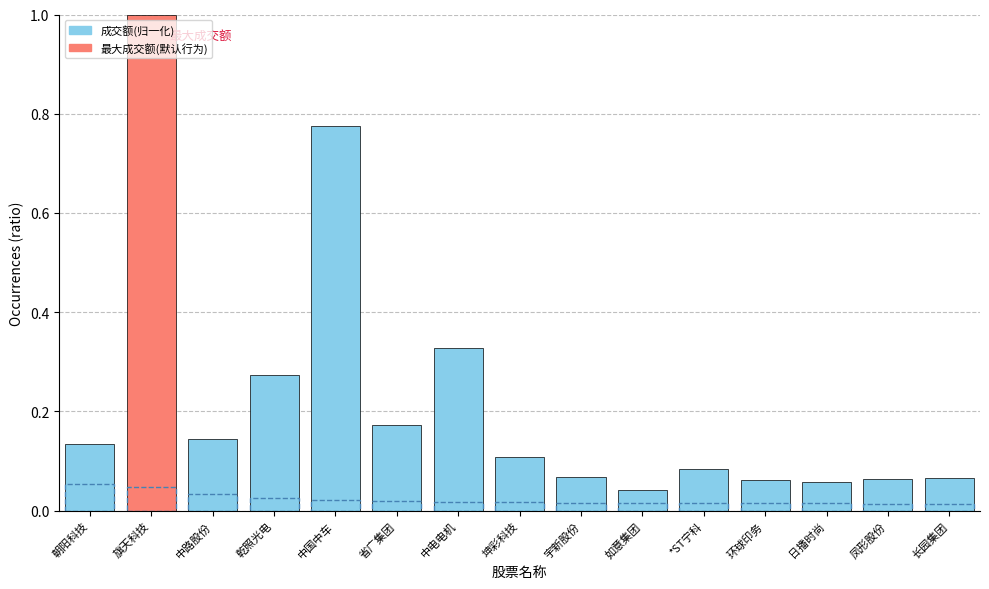

Which series has the largest total across all categories?

成交额(归一化)